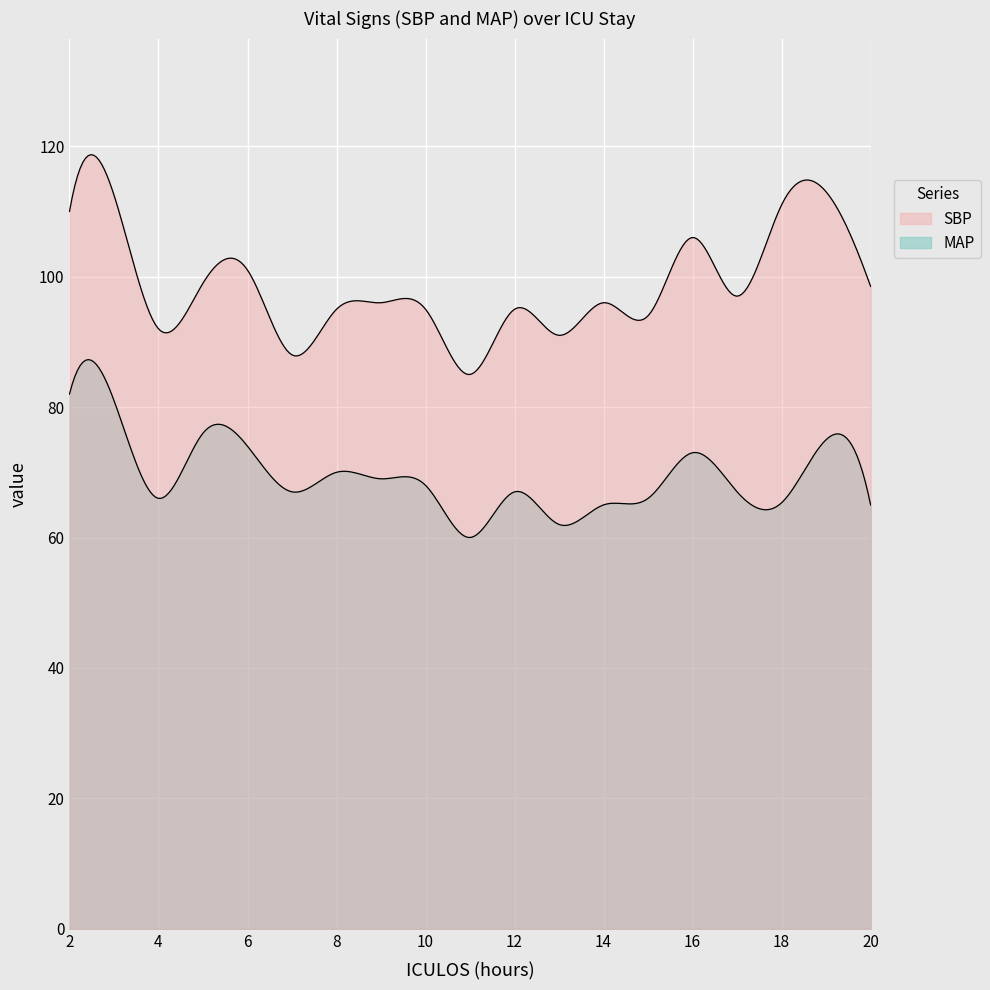

Does the chart display data point markers on the line(s)?

No